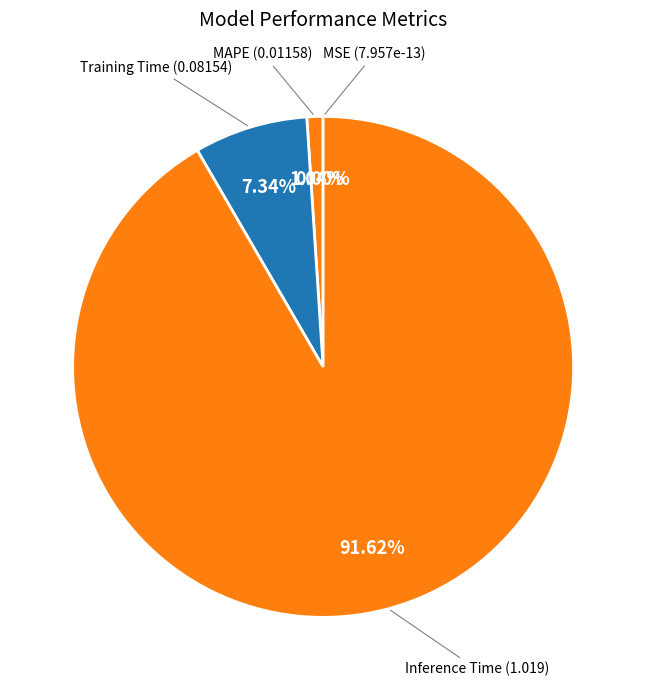

Which category has the biggest portion of the pie?

Inference Time